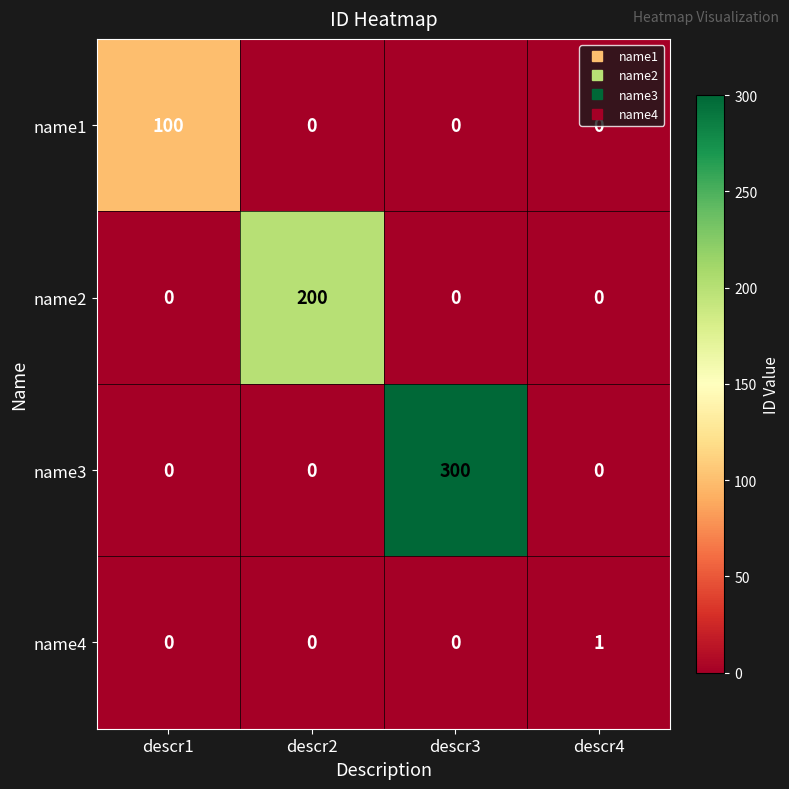

At which label does name1 reach its peak?

descr1